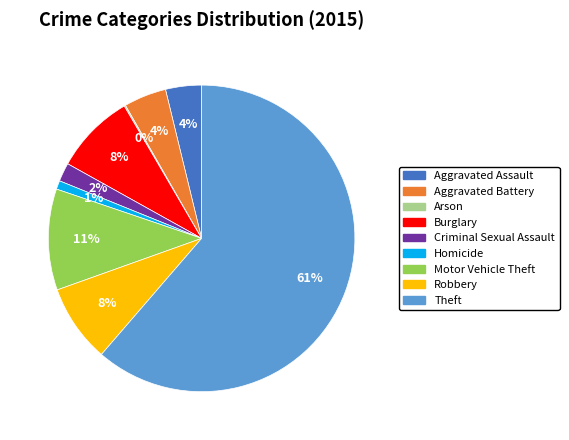

Which slice represents more than half of the pie?

Theft